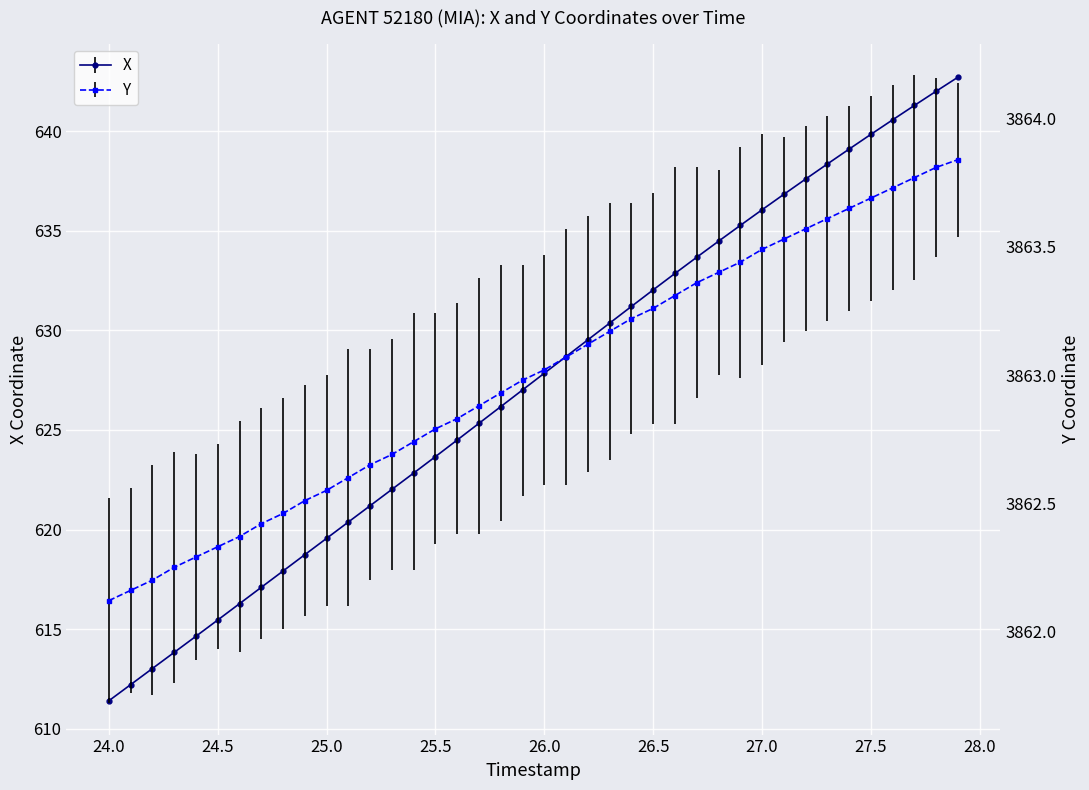

List the series in order of their overall mean, highest first.

Y, X